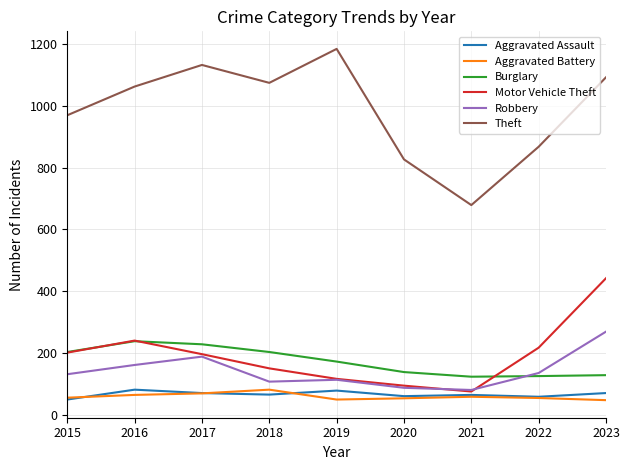

What is the greatest value displayed?

1185